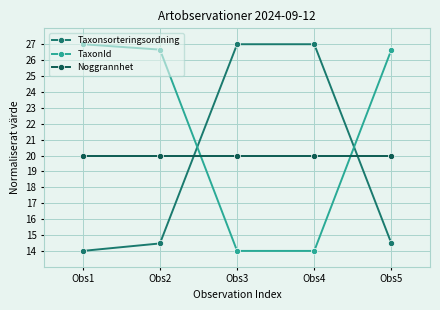

At Obs3, list the series in order from largest to smallest.

Taxonsorteringsordning, Noggrannhet, TaxonId